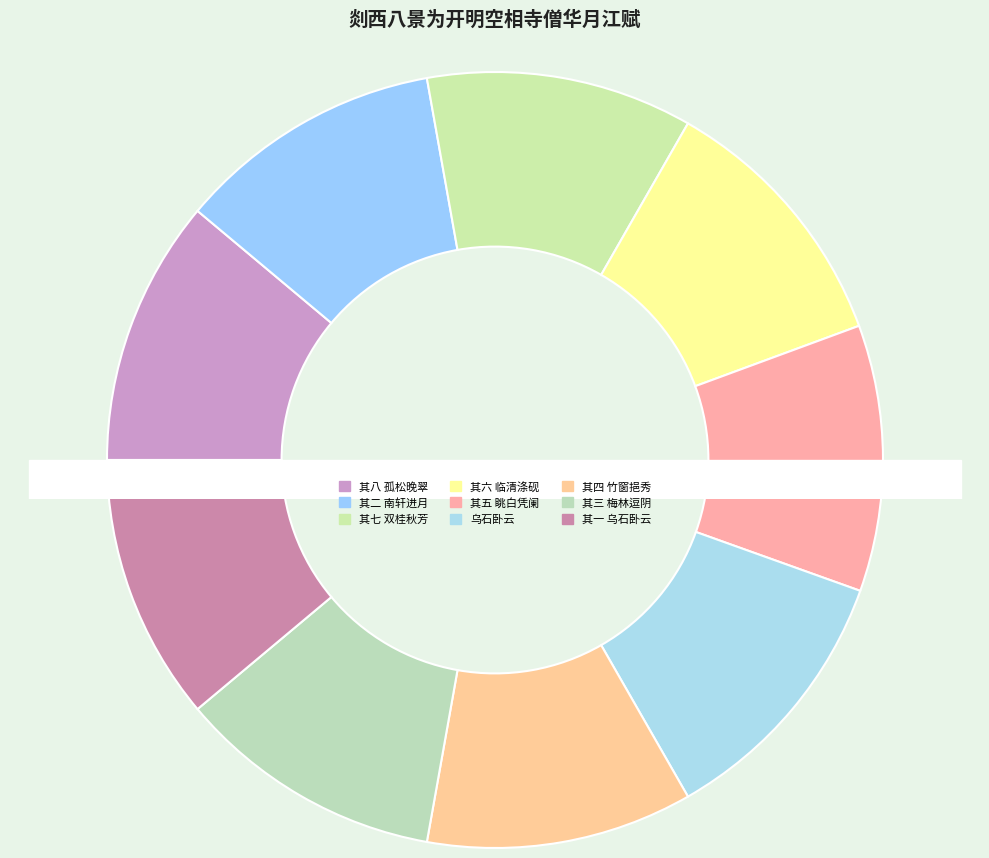

How many segments does this pie chart have?

9